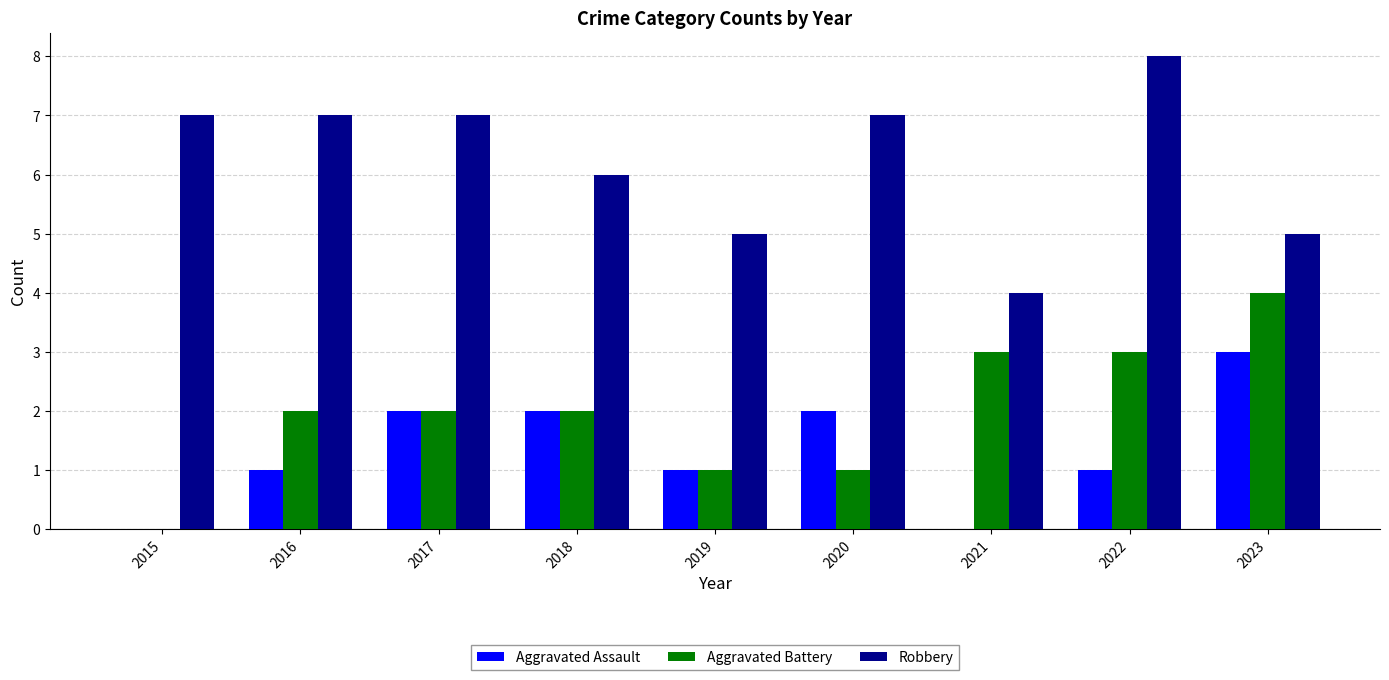

Is it true that Robbery equals 1 at 2021?

False